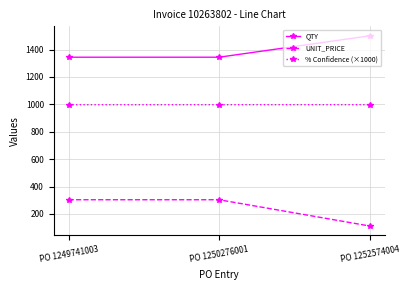

List the series in order of their overall mean, highest first.

QTY, % Confidence (×1000), UNIT_PRICE